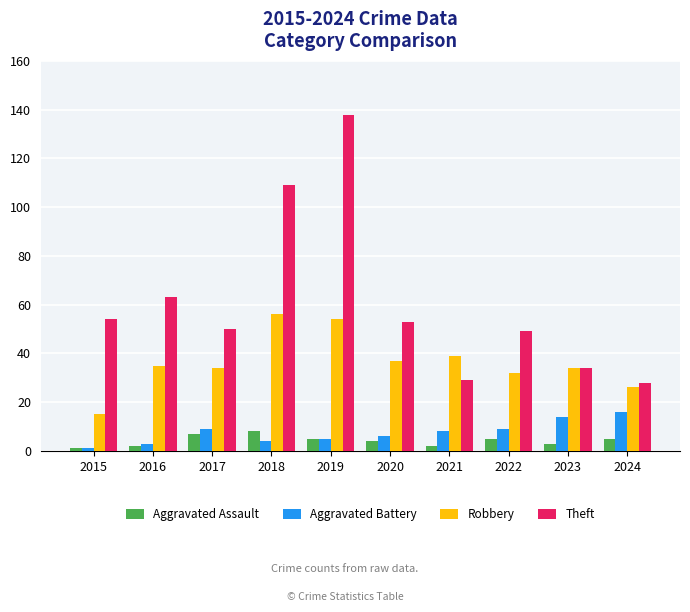

What is the difference between the Aggravated Battery values at 2019 and 2016?

2